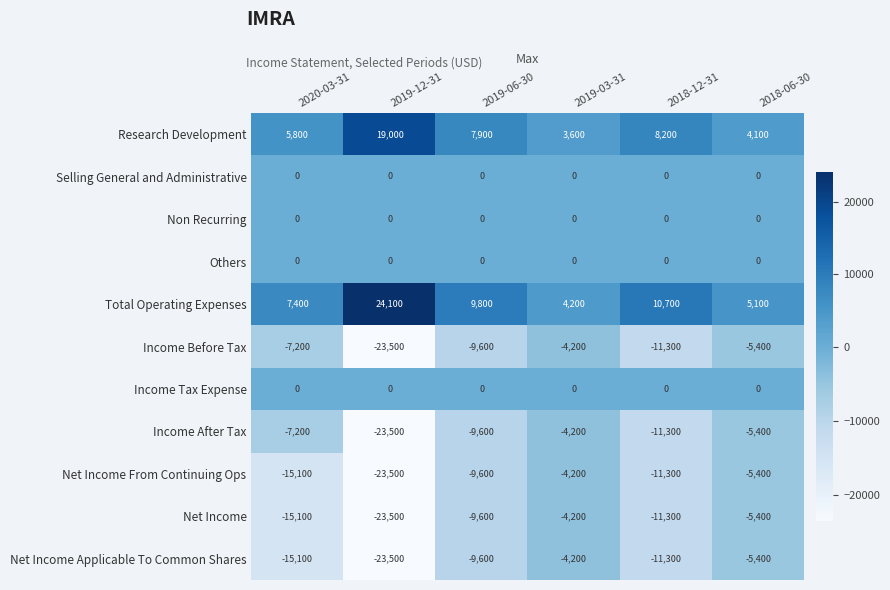

What is the difference between the highest and lowest values at 2019-12-31?

47600